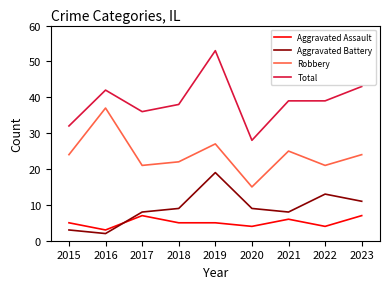

At which label does Robbery reach its peak?

2016